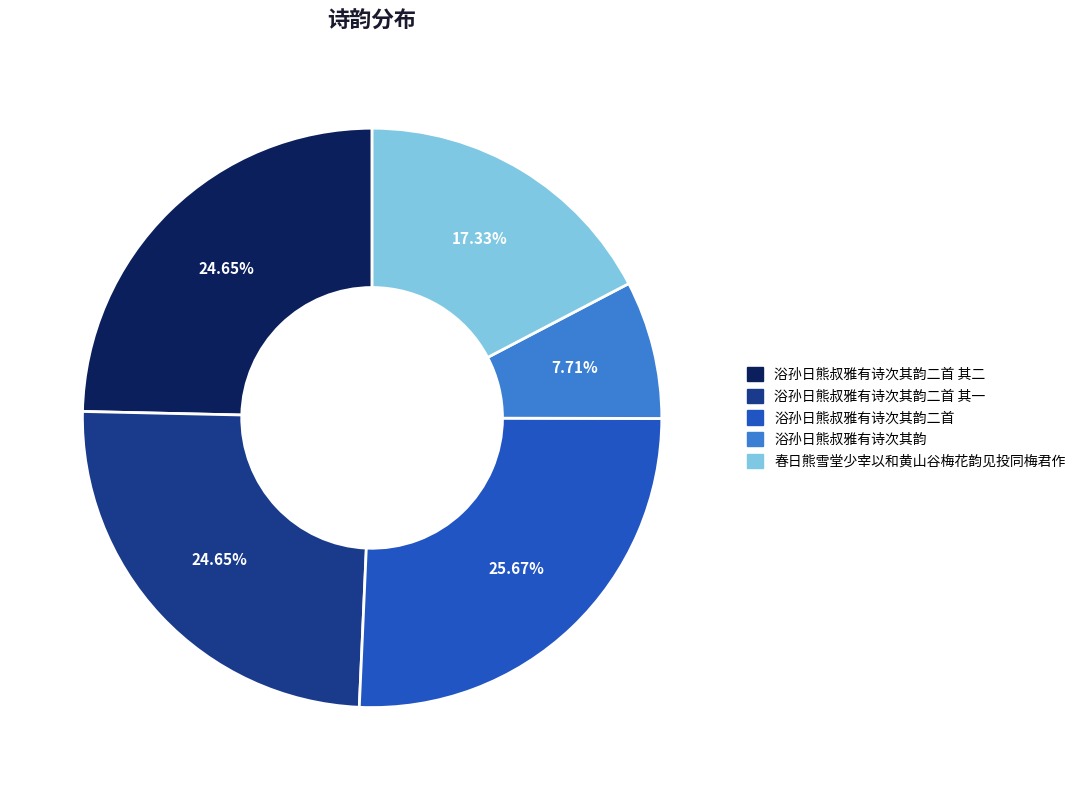

Is there a majority slice in this chart?

No